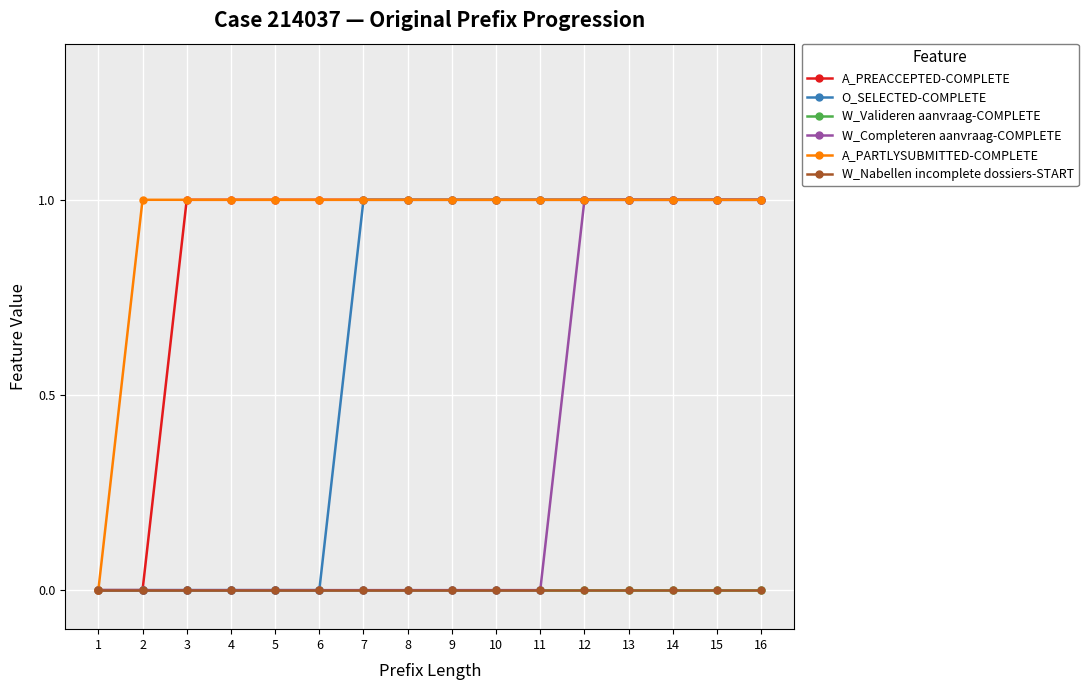

True or false: A_PARTLYSUBMITTED-COMPLETE has more than 1 points higher than both neighbors.

False